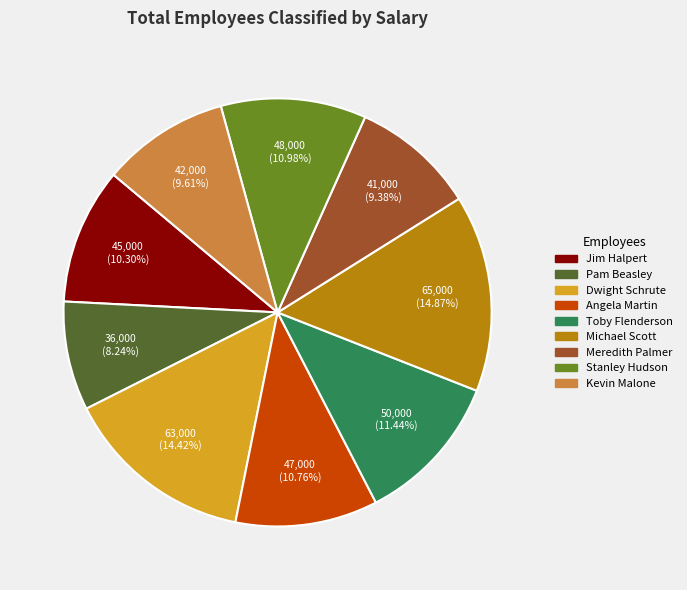

True or false: Angela Martin accounts for 24% of the total.

False